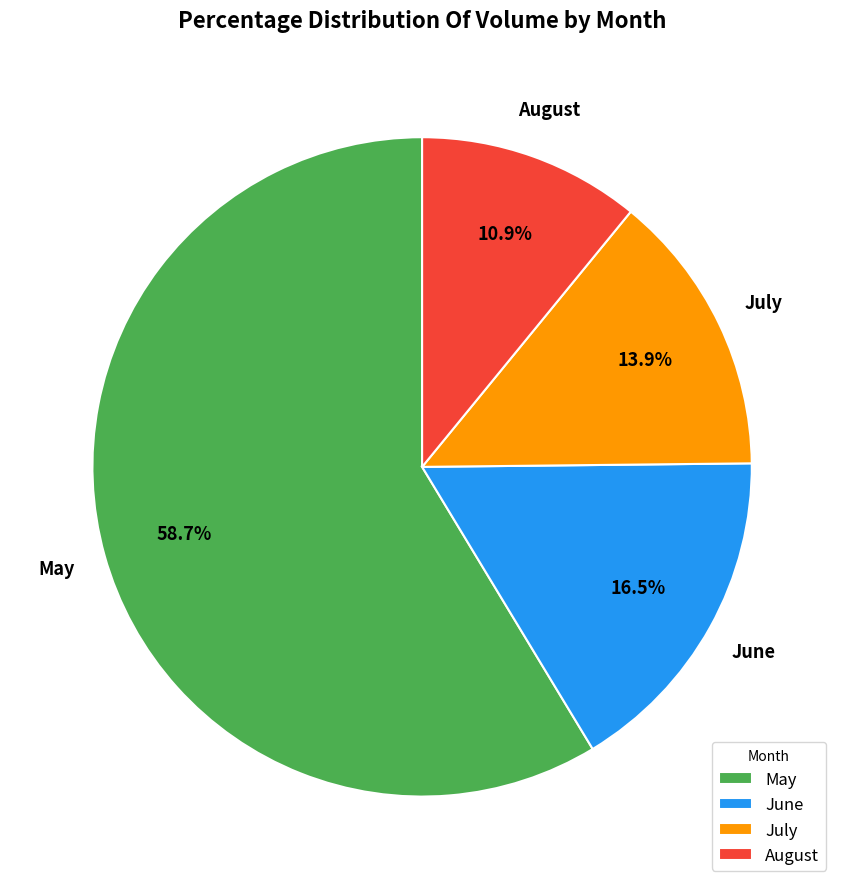

Rank the categories by value from highest to lowest.

May, June, July, August